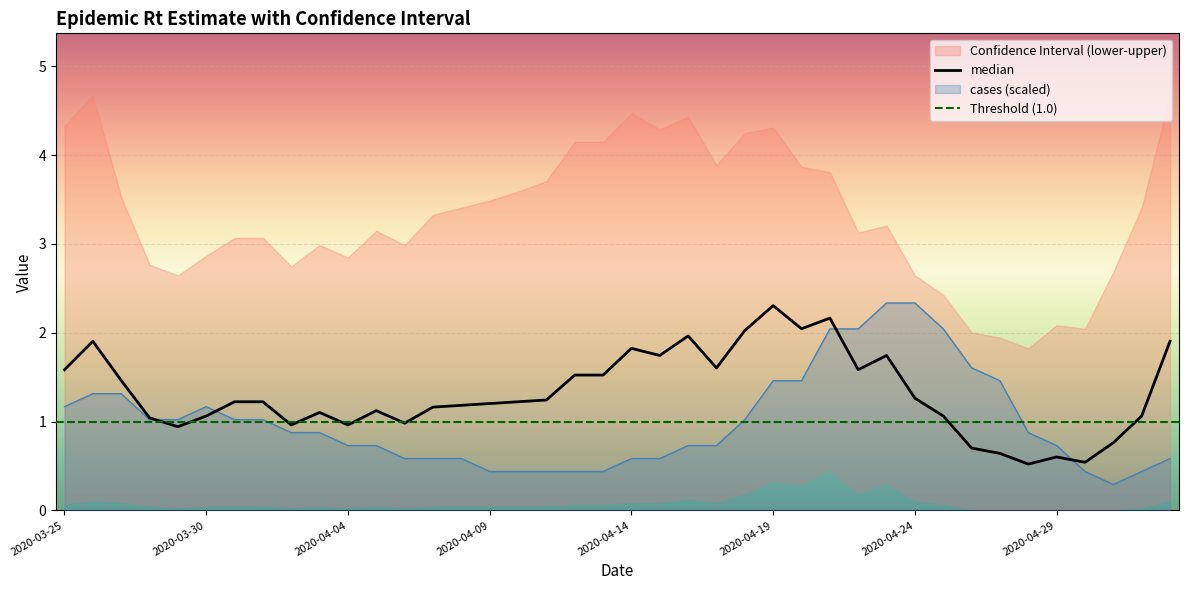

What is the highest value of the cases series?

2.3